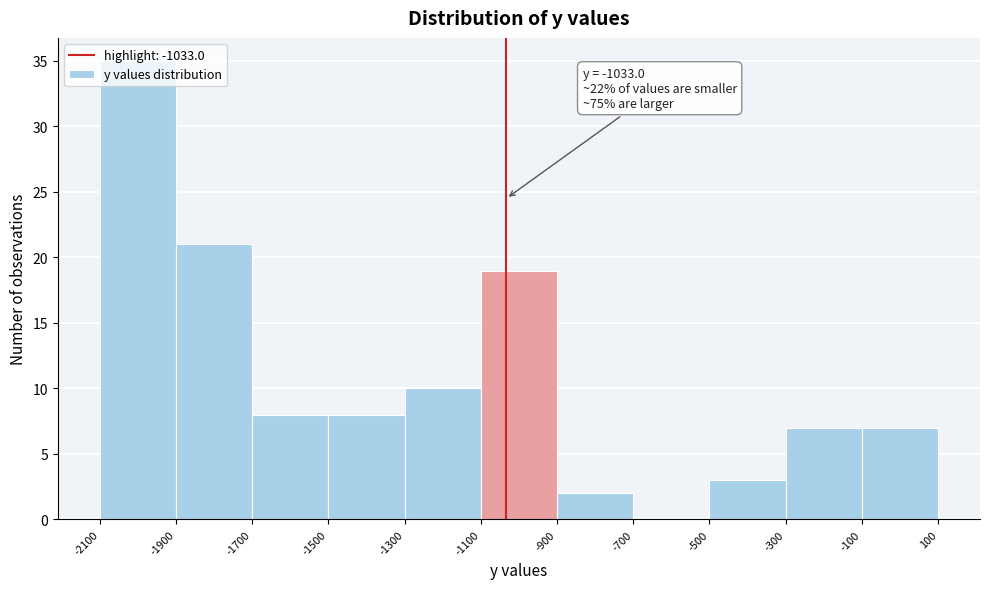

Which range on the x-axis has the tallest bar?

-2100 to -1900